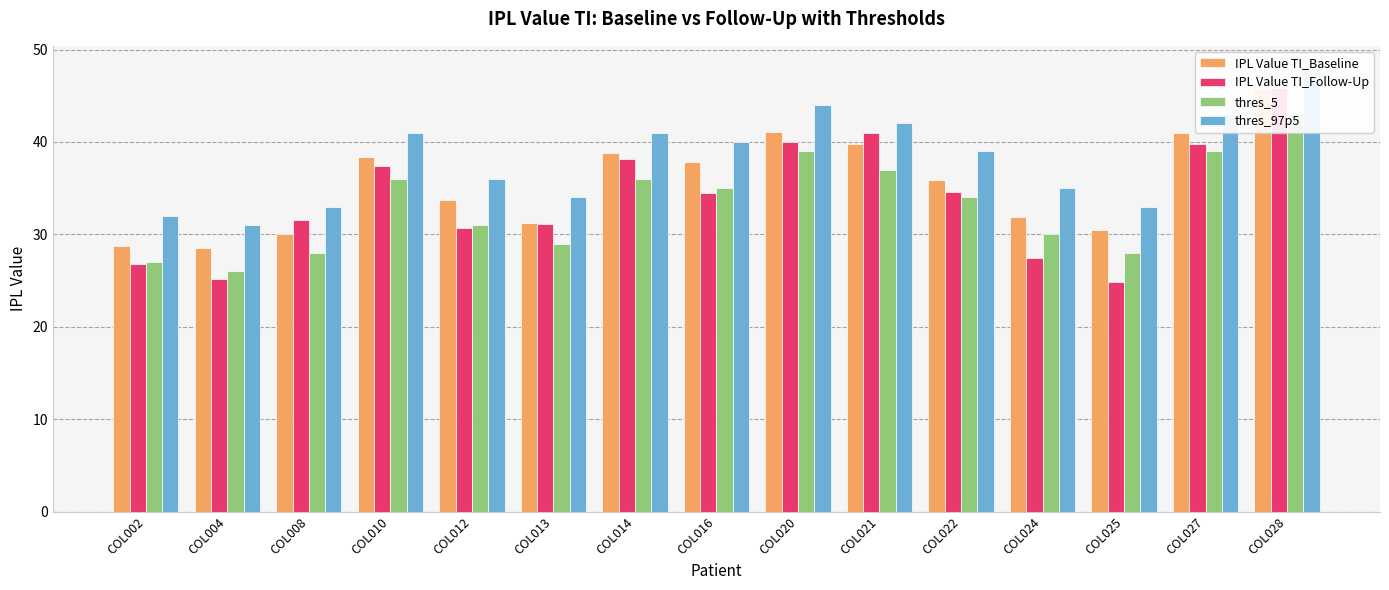

How many groups of bars are there?

15